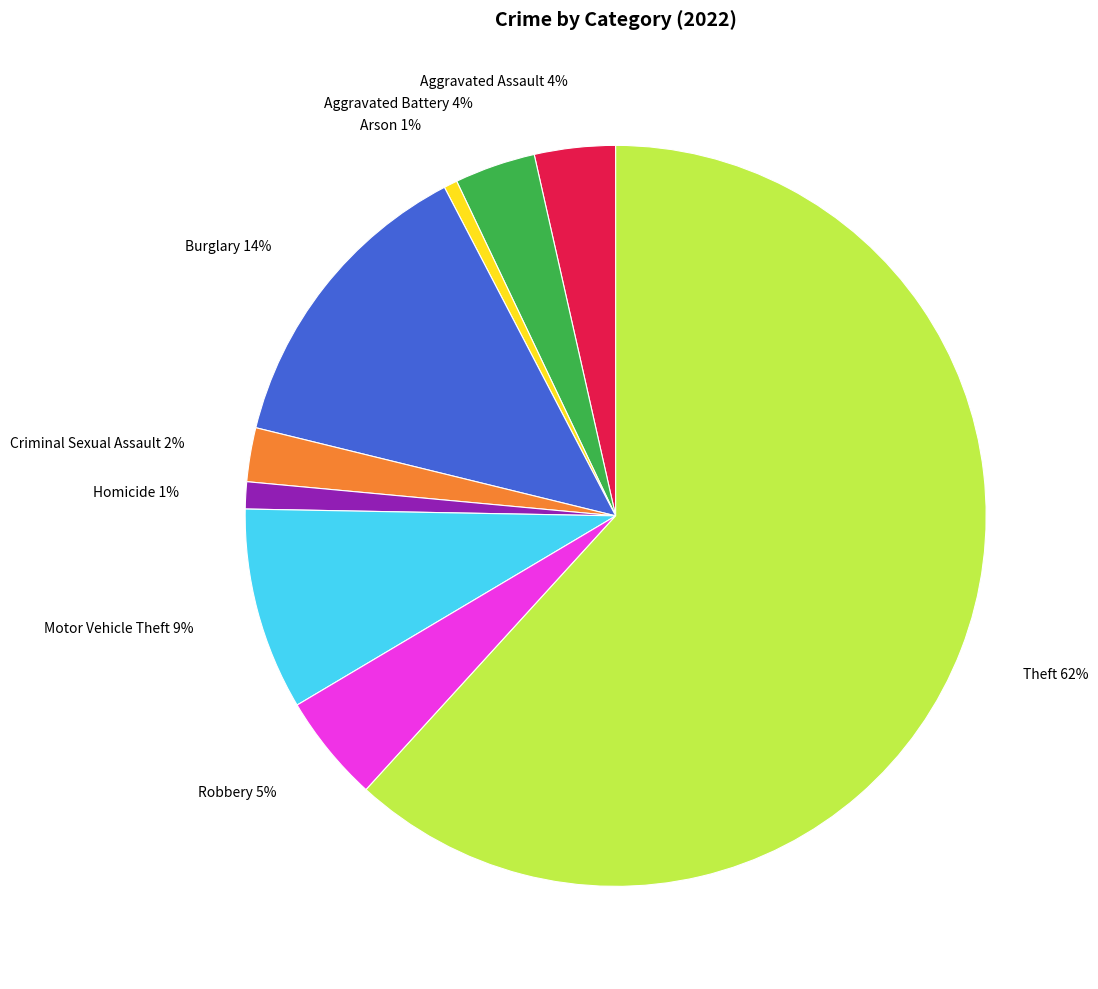

How many segments does this pie chart have?

9